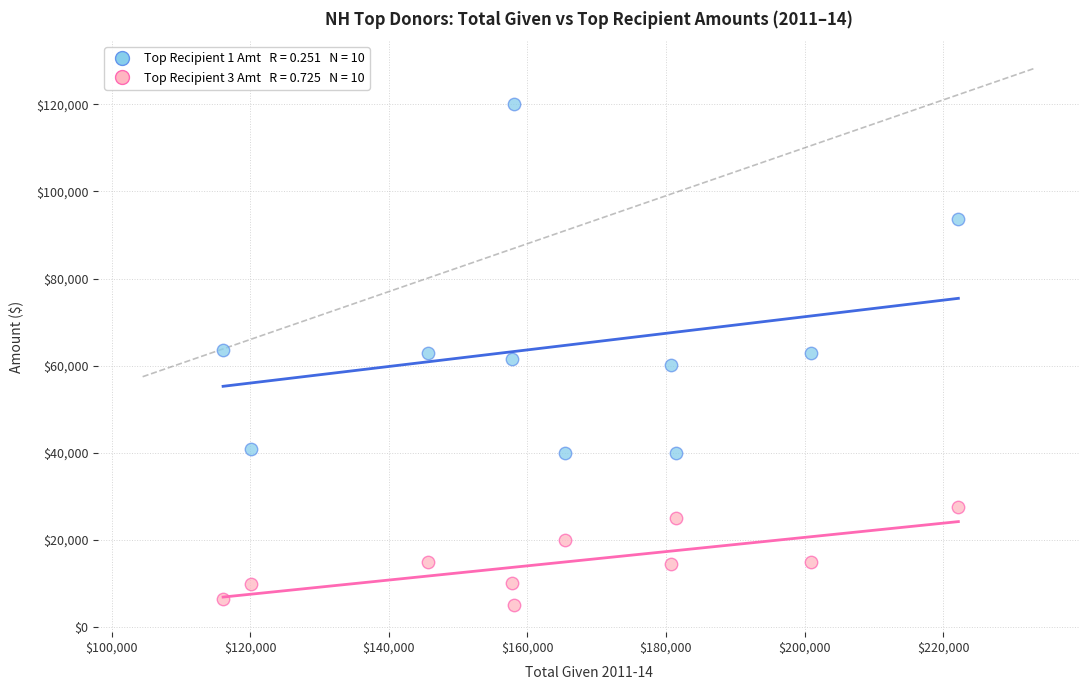

Across all data points, what is the range of Y values (max minus min)?

115000